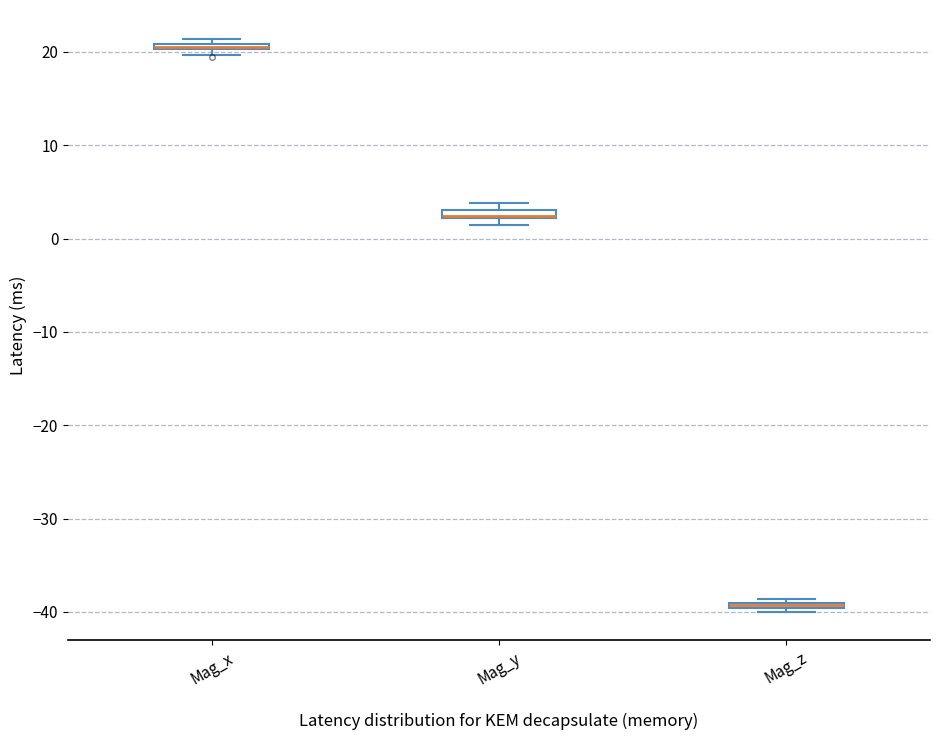

Where is the upper edge of the box for Mag_z on the y-axis? The values are not printed on the chart, so give them approximately, as read against the axis.

-39